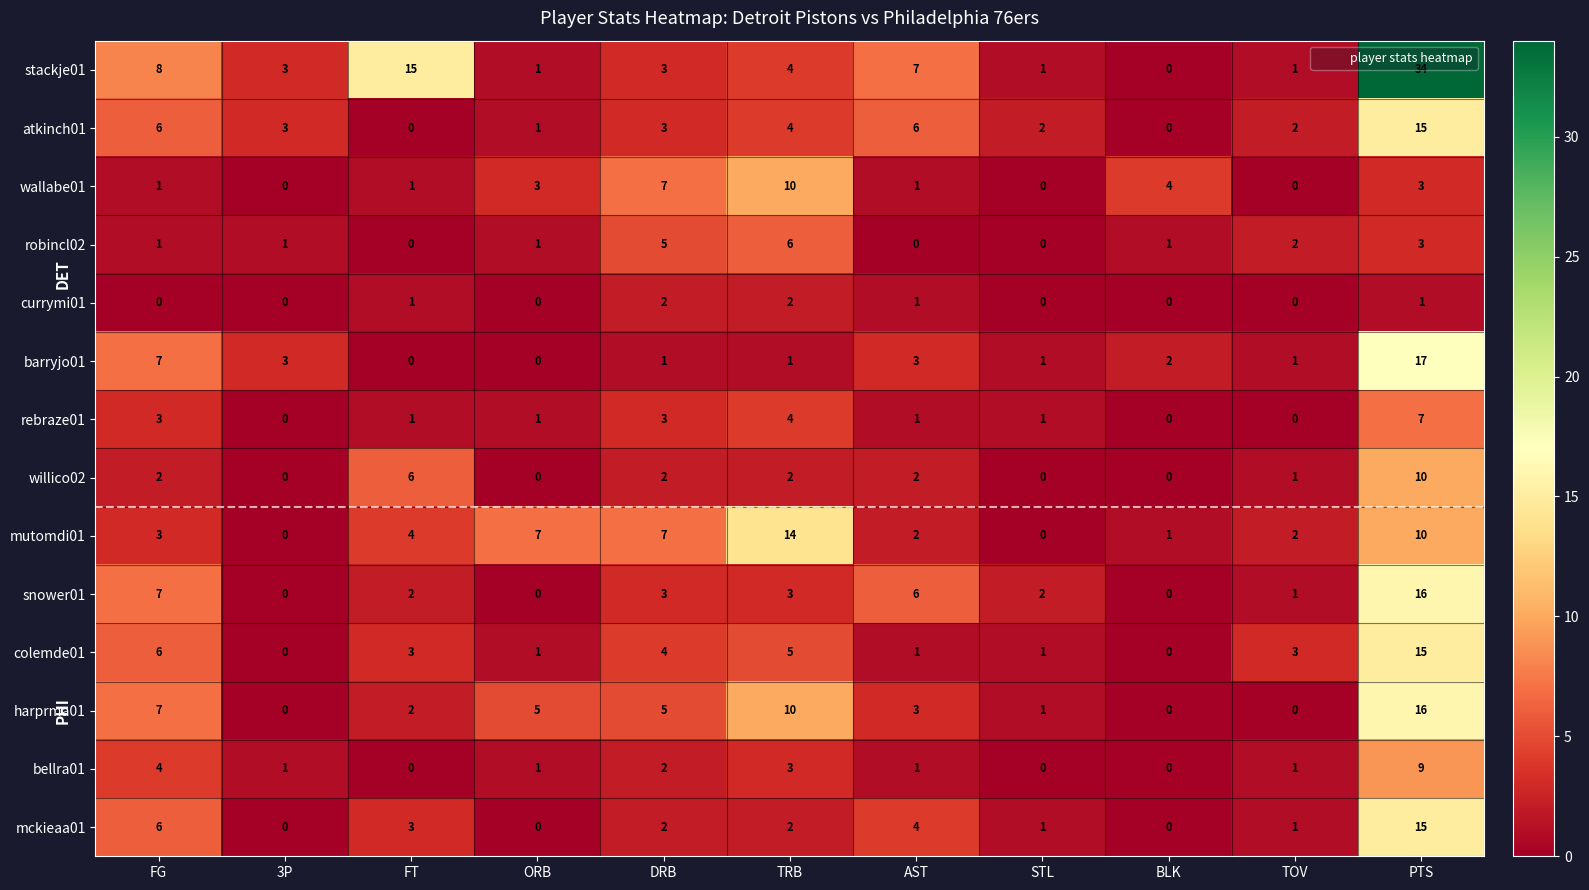

What is the difference between the maximum and second lowest values in the colemde01 series?

15